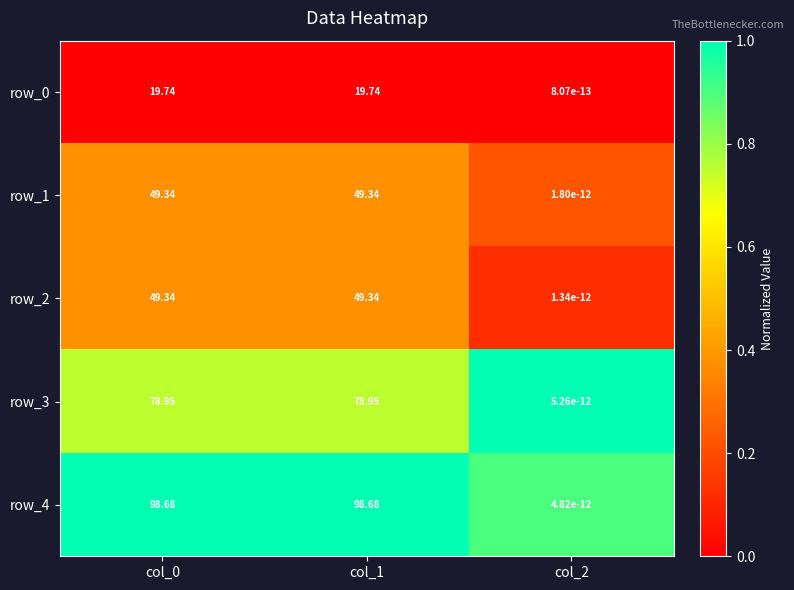

Is the value of row_4 at col_0 greater than the value of row_2 at col_1?

Yes